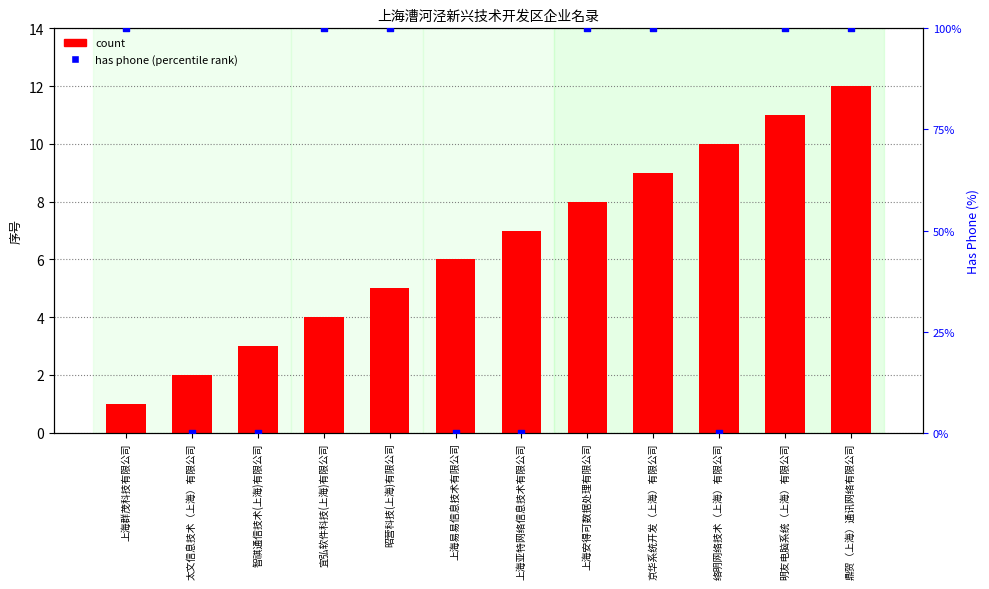

Which series has the largest total across all categories?

has phone (rank)